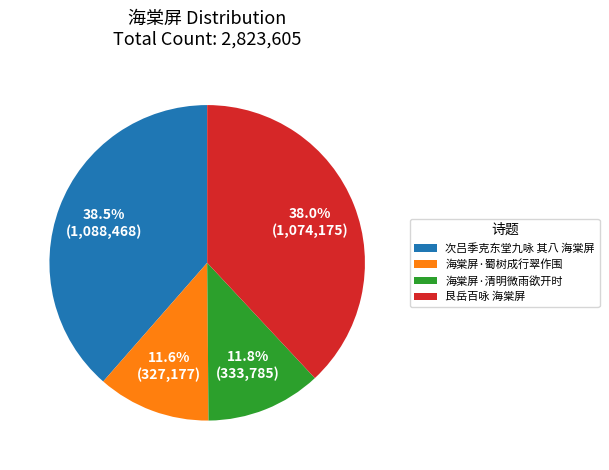

Approximately how many times larger is the value at 次吕季克东堂九咏 其八 海棠屏 compared to 海棠屏·蜀树成行翠作围?

3.3